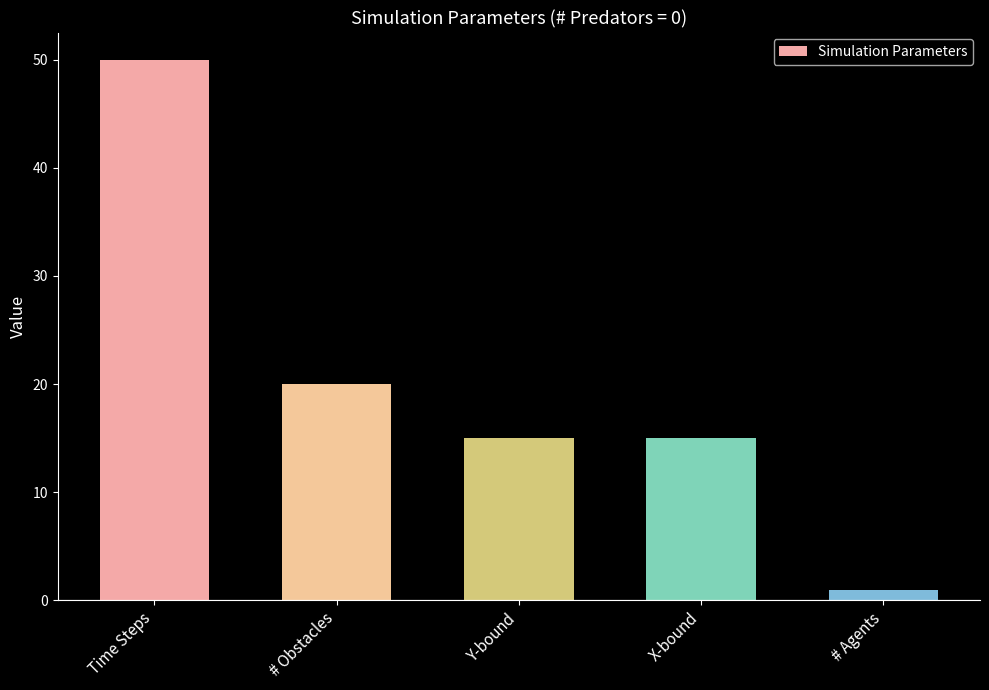

Reading left to right, extract all data points from this chart.

50	20	15	15	1